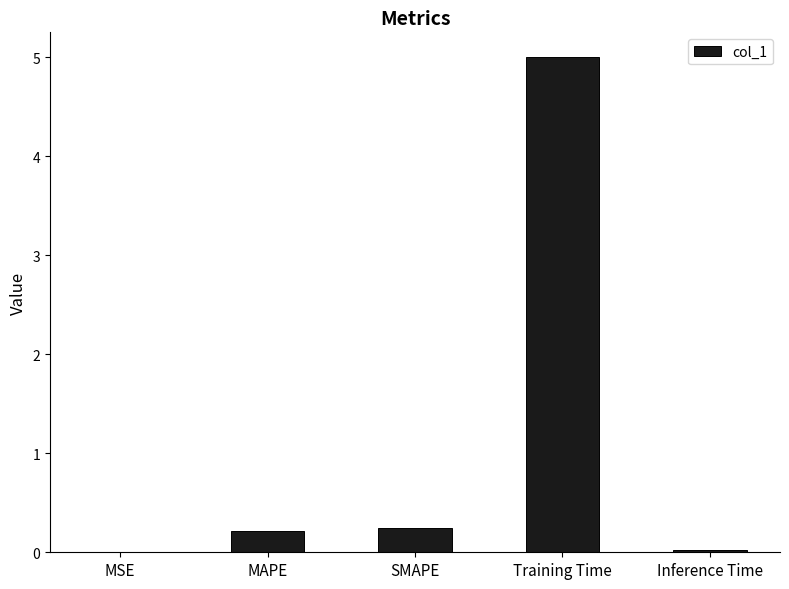

Read the value at SMAPE.

0.2